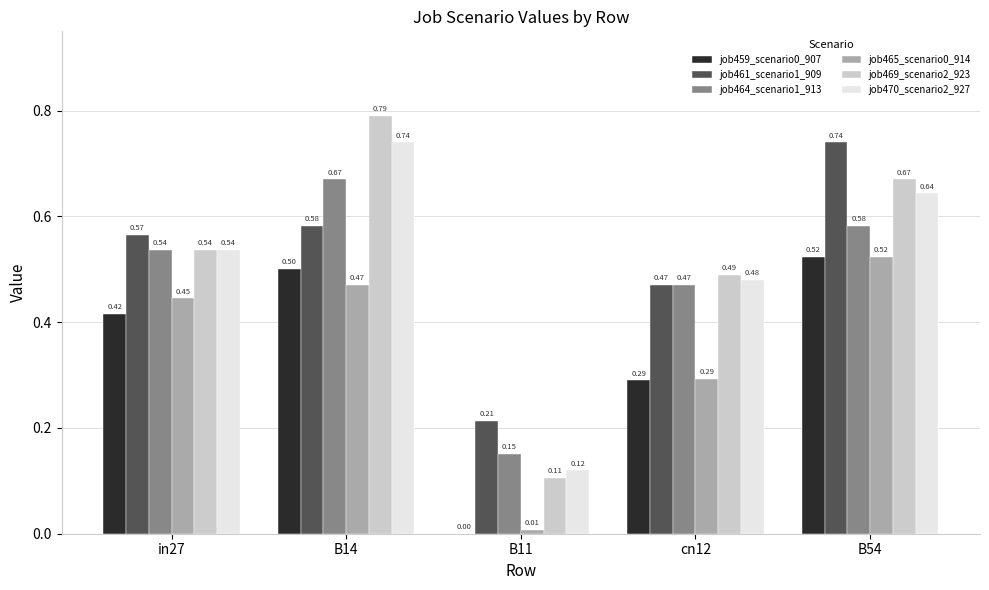

Is the value of job464_scenario1_913 at B14 greater than the value of job469_scenario2_923 at in27?

Yes